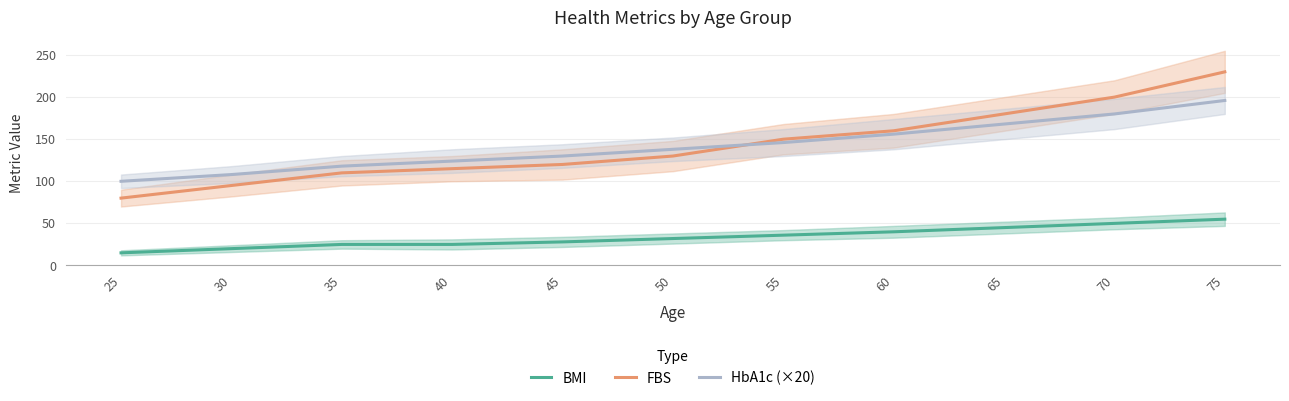

What is the value of the HbA1c (×20) point at the 1st from the left?

100